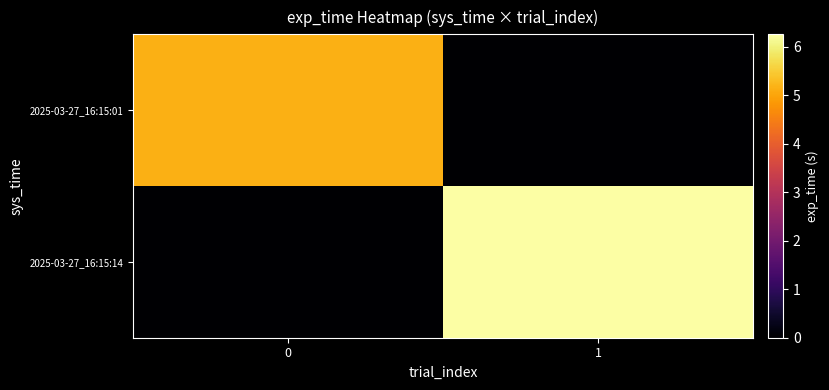

Reading right to left, what are all the values shown in this chart?

2025-03-27_16:15:01: 1=0.0	0=5.2
2025-03-27_16:15:14: 1=6.3	0=0.0